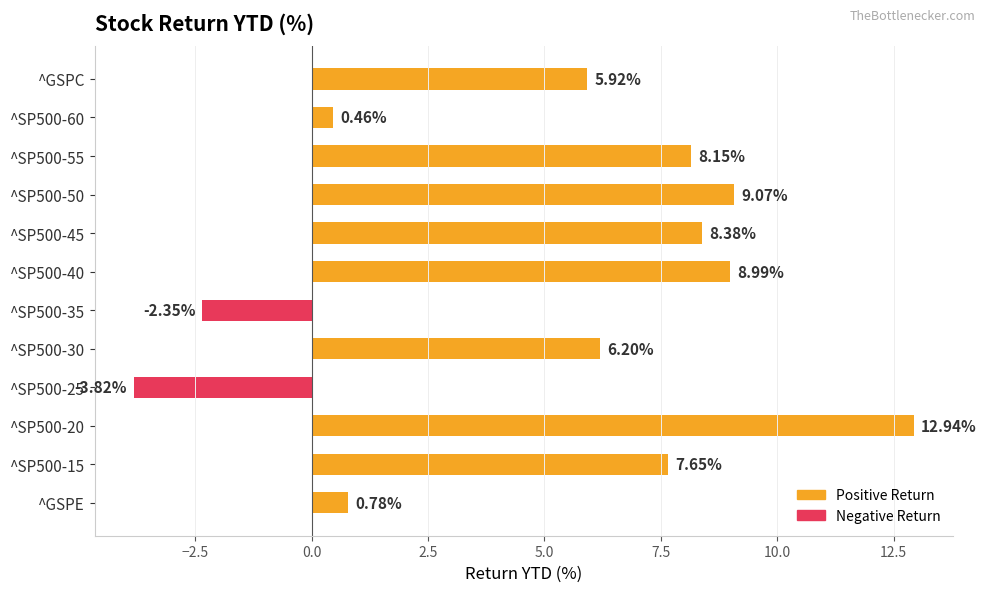

Rank the categories by value from highest to lowest.

^SP500-20, ^SP500-50, ^SP500-40, ^SP500-45, ^SP500-55, ^SP500-15, ^SP500-30, ^GSPC, ^GSPE, ^SP500-60, ^SP500-35, ^SP500-25